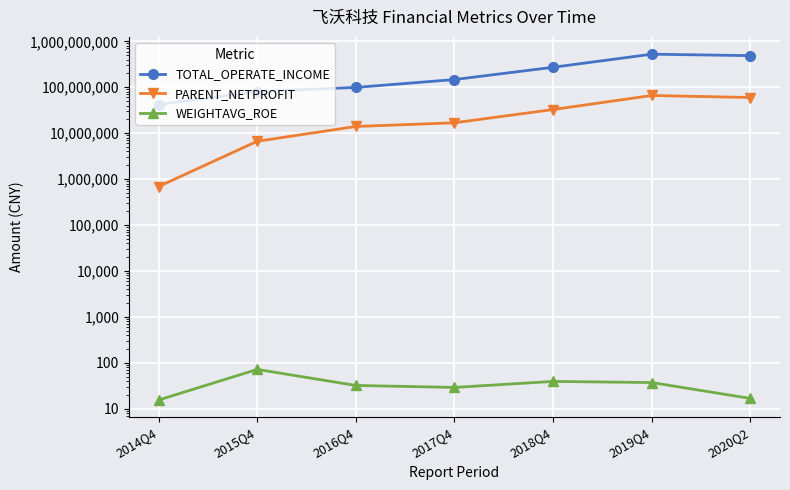

Does the chart display data point markers on the line(s)?

Yes